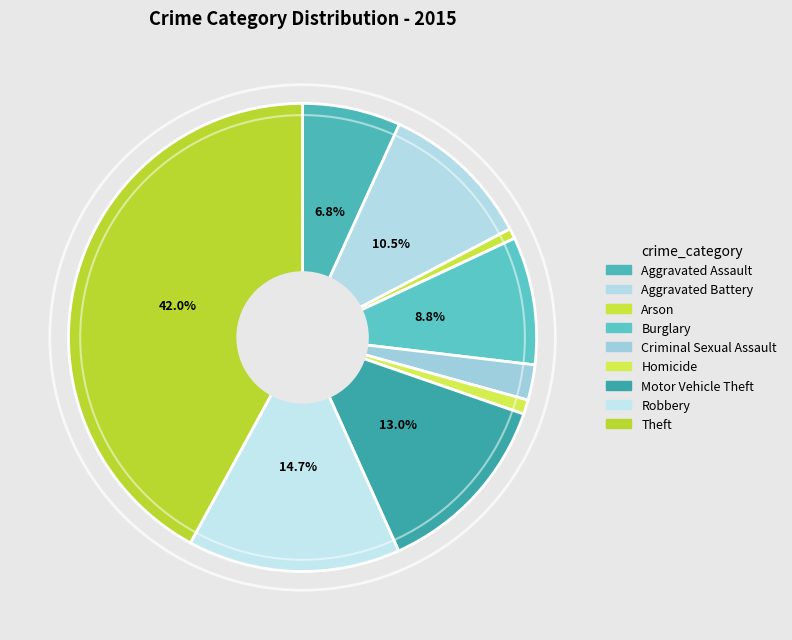

Does any single category account for the majority?

No